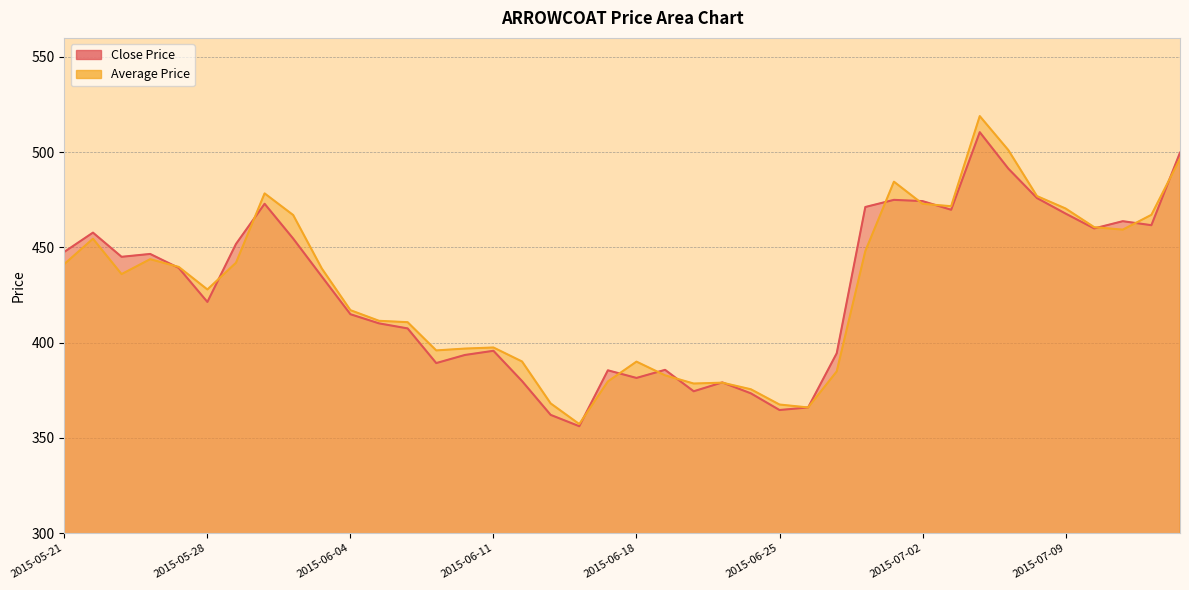

What is the sum of the Close Price values at 2015-07-10 and 2015-07-01?

934.9